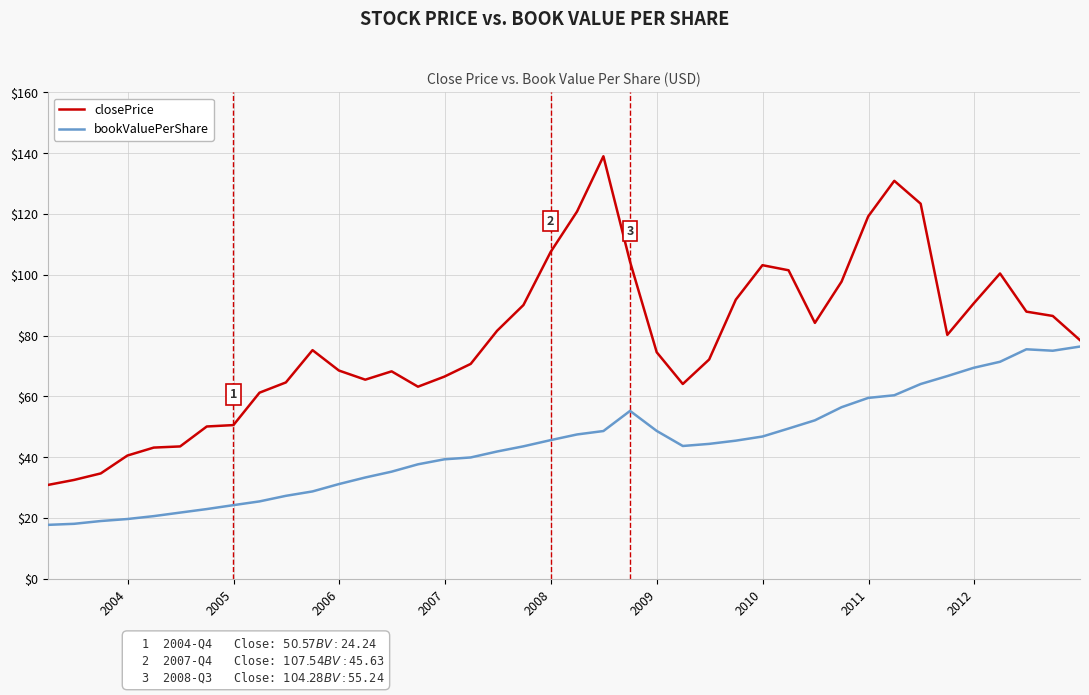

What is the highest value of the closePrice series?

139.0